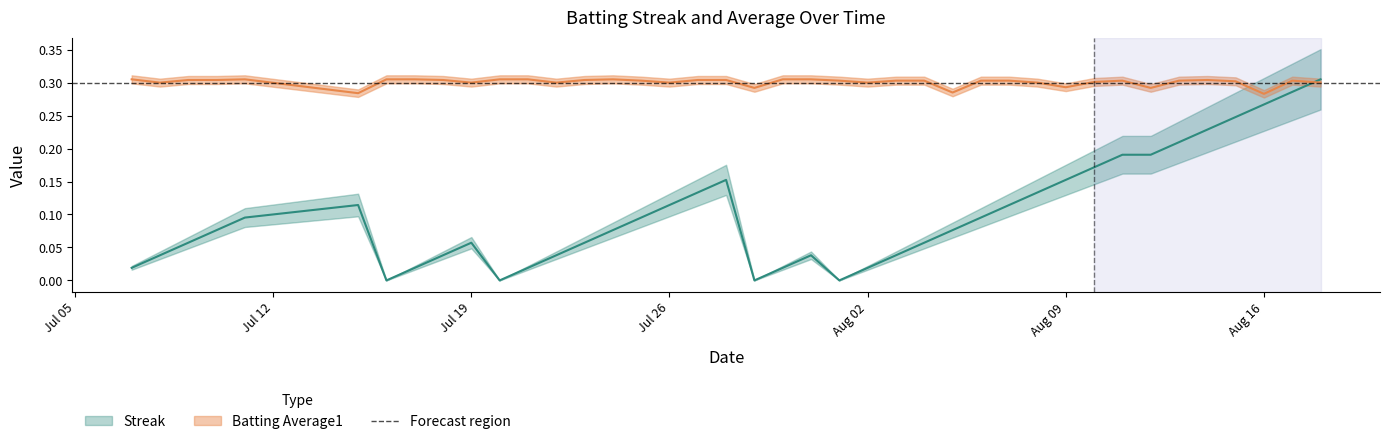

Reading left to right, what are all the values shown in this chart?

Streak: 0.0	0.0	0.1	0.1	0.1	0.1	0.0	0.0	0.0	0.1	0.0	0.0	0.0	0.1	0.1	0.1	0.1	0.1	0.2	0.0	0.0	0.0	0.0	0.0	0.0	0.1	0.1	0.1	0.1	0.1	0.2	0.2	0.2	0.2	0.2	0.2	0.2	0.3	0.3	0.3
Batting Average1: 0.3	0.3	0.3	0.3	0.3	0.3	0.3	0.3	0.3	0.3	0.3	0.3	0.3	0.3	0.3	0.3	0.3	0.3	0.3	0.3	0.3	0.3	0.3	0.3	0.3	0.3	0.3	0.3	0.3	0.3	0.3	0.3	0.3	0.3	0.3	0.3	0.3	0.3	0.3	0.3